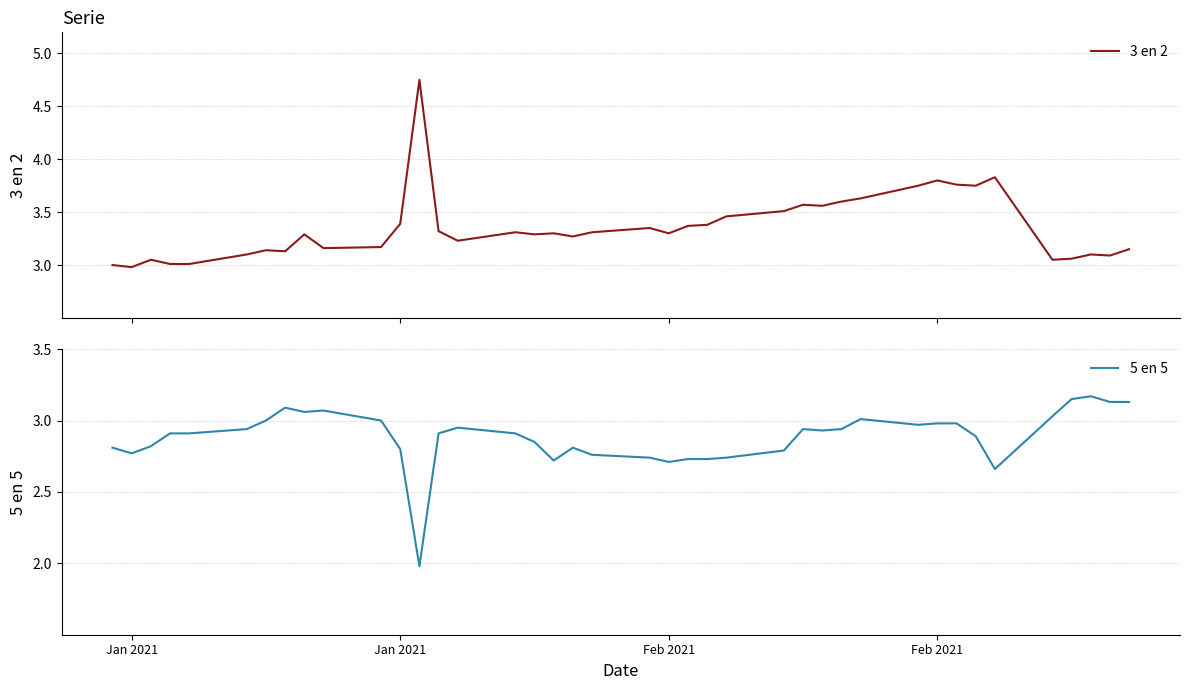

How many lines are shown in the chart?

2